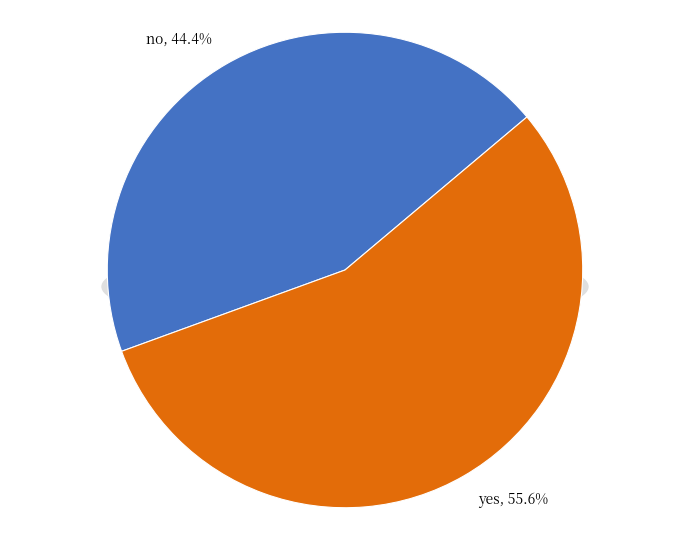

What is the ratio of the value at yes to the value at no?

1.3